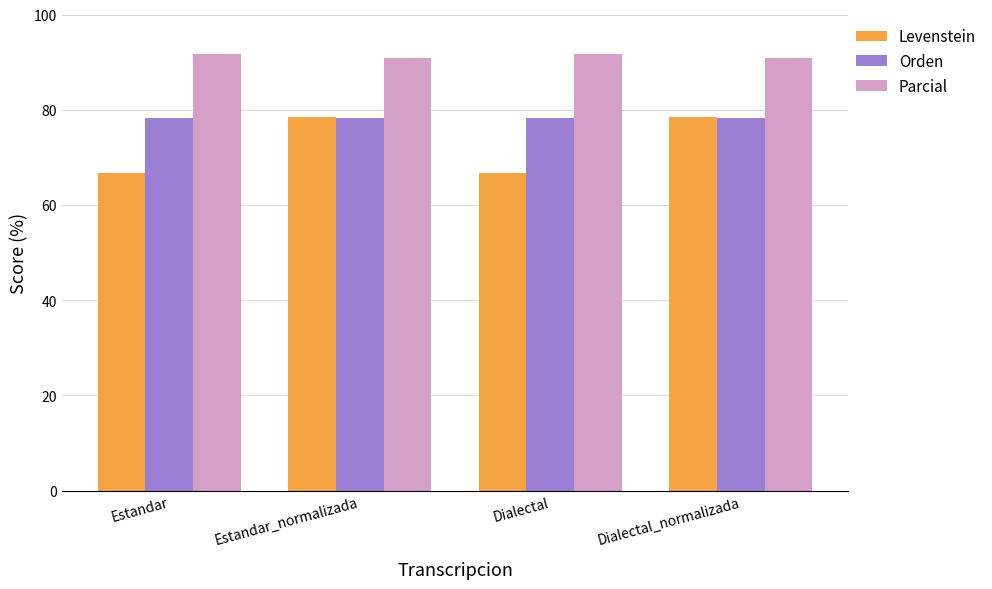

Which series changed the most between Estandar_normalizada and Dialectal?

Levenstein